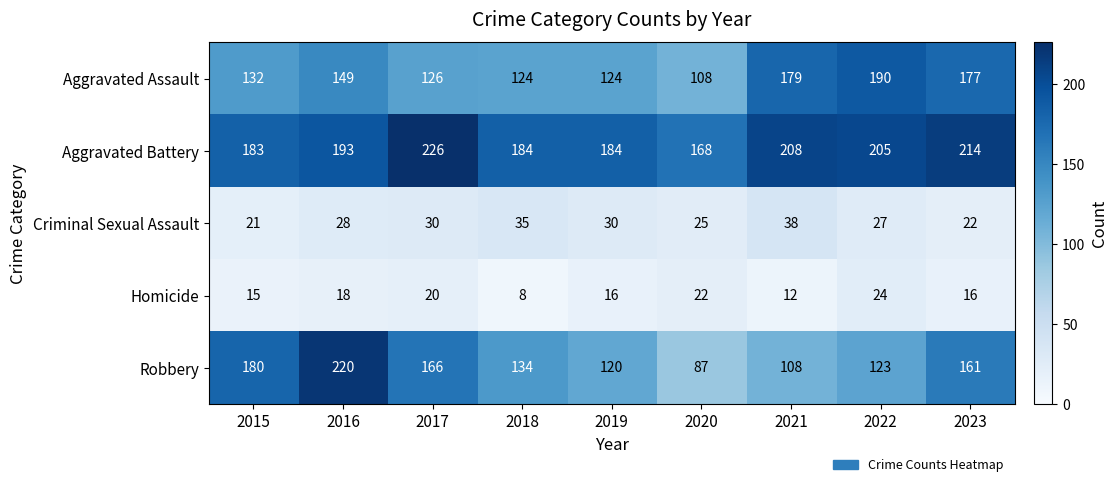

What is the difference between the second highest and second lowest values in the Homicide series?

10